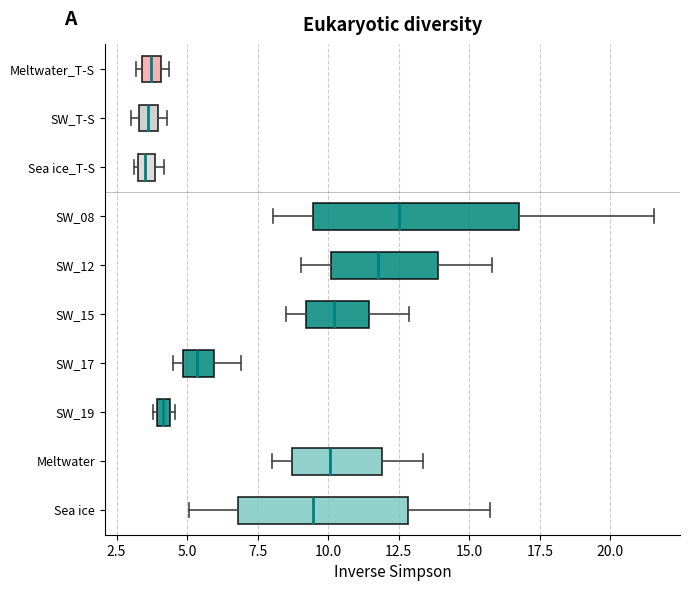

Comparing the boxes themselves (not the whiskers), which one is the widest?

SW_08